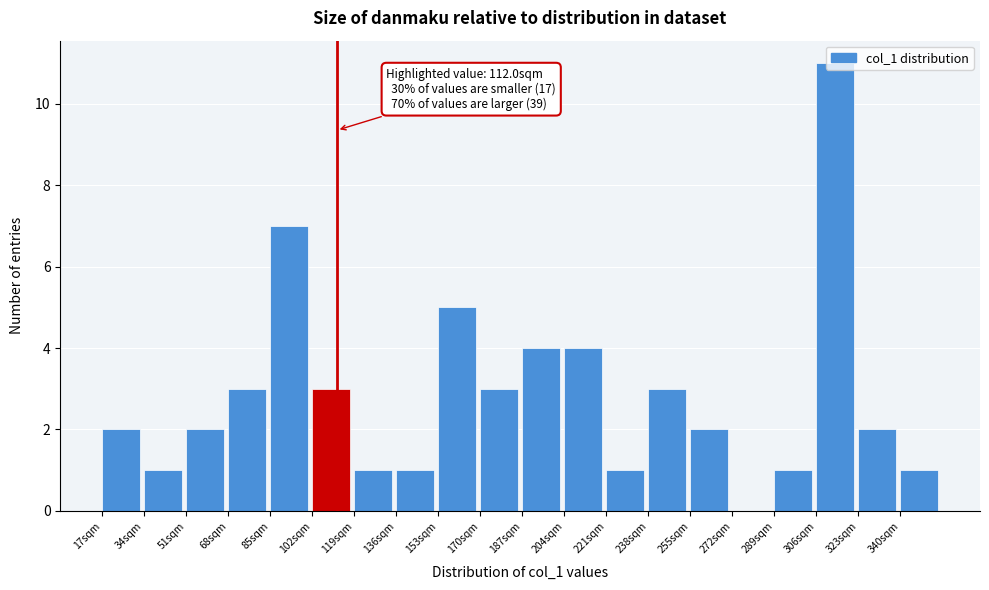

Over which range of the x-axis is the bar tallest?

306 to 323